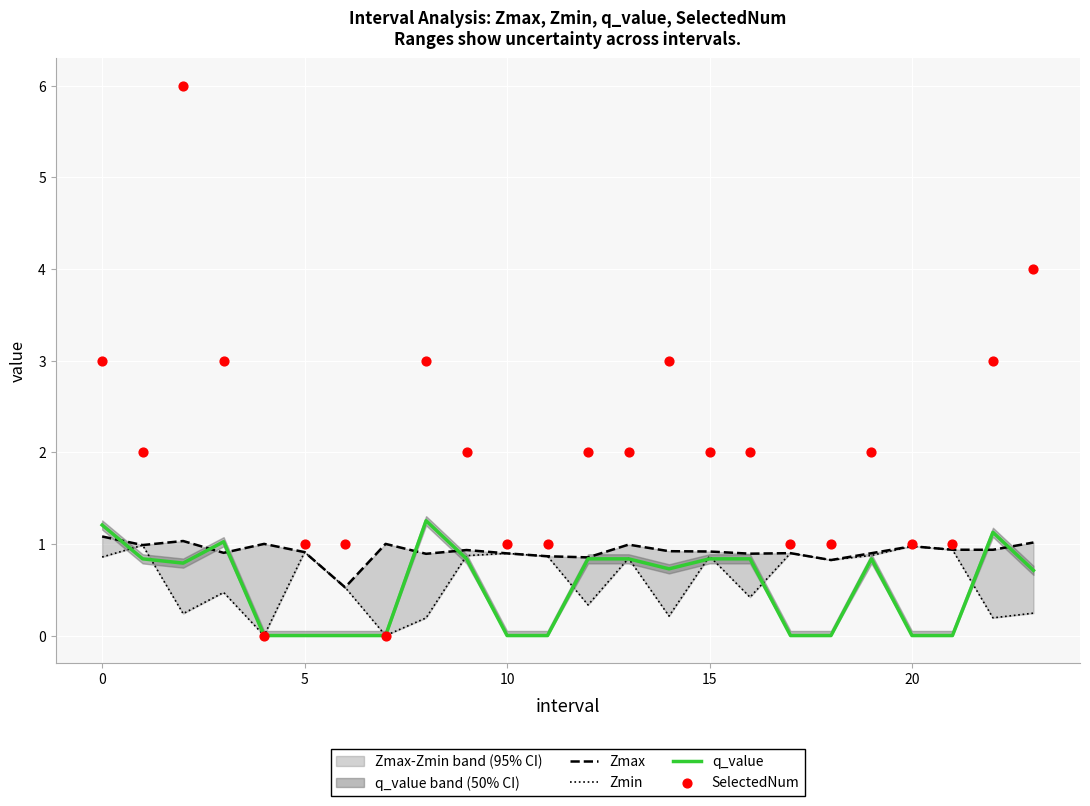

The value of q_value at 0 is 1.2. True or false?

True